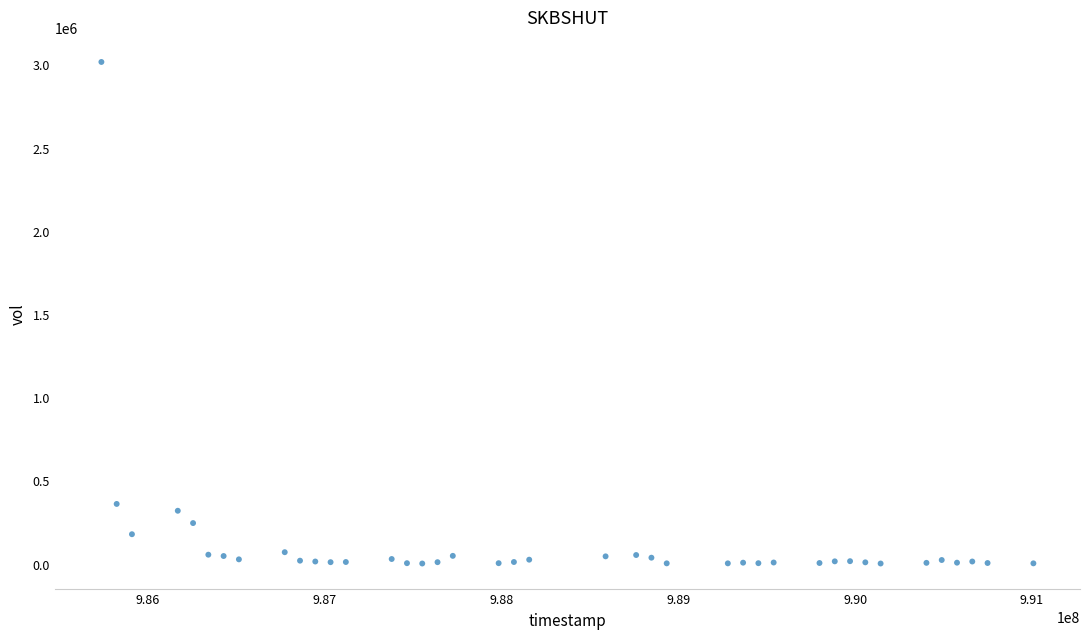

What Y value in the scatter plot is closest to 1508000?

359000